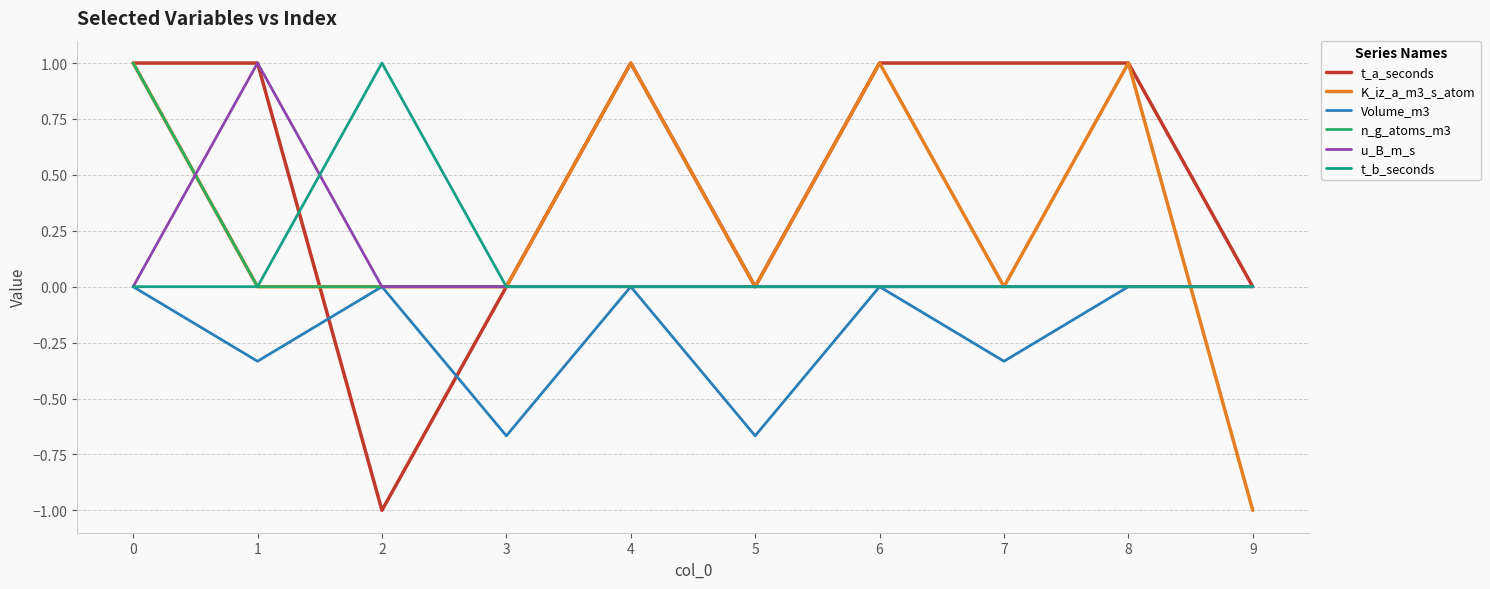

What is the spread (max minus min) of values at 4?

1.0